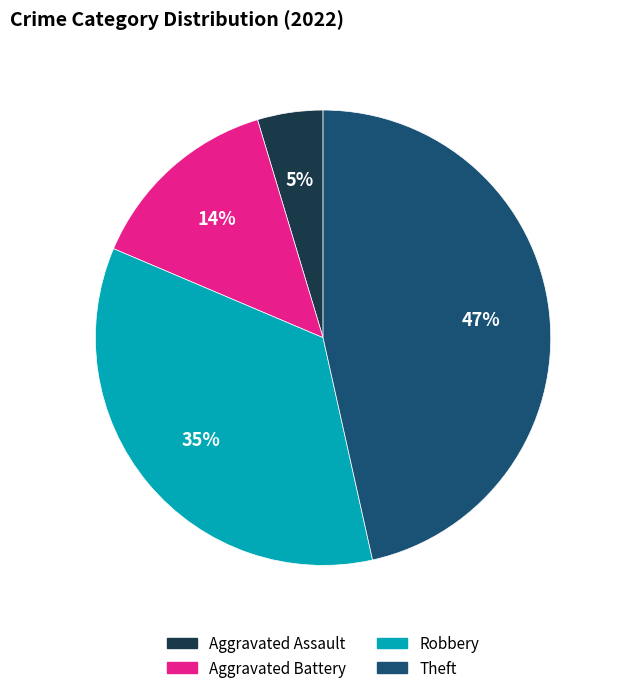

Is there a majority slice in this chart?

No